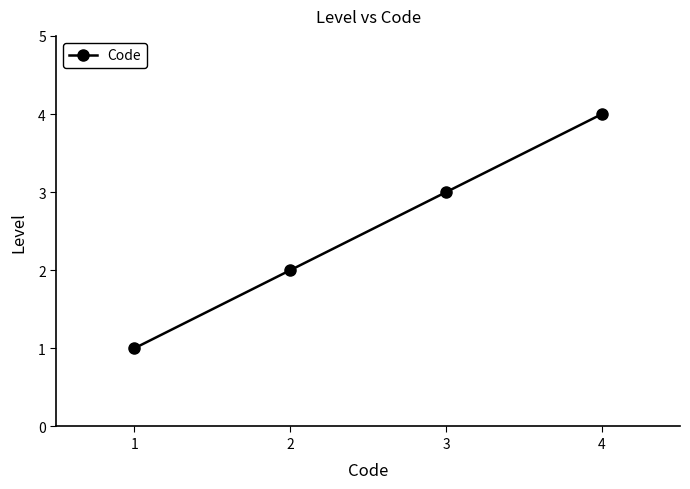

At which category does the chart reach its peak across all series?

4